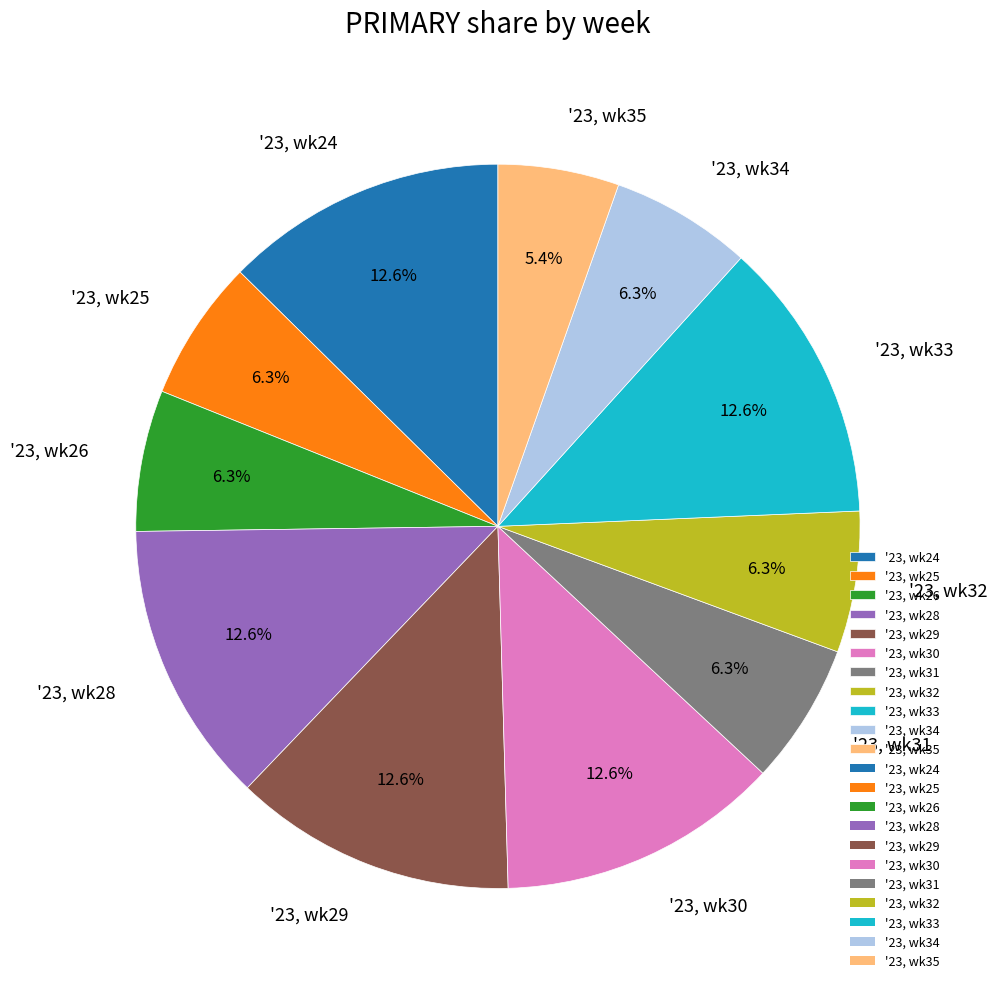

Is it true that '23, wk33 is 13% of the pie?

True